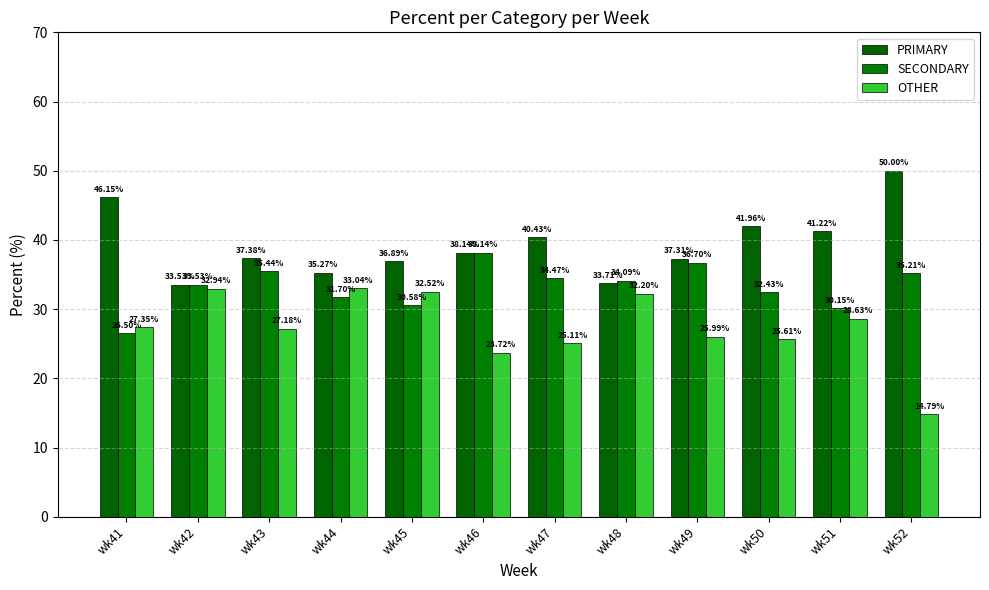

Where is PRIMARY nearest to the value 41?

wk51